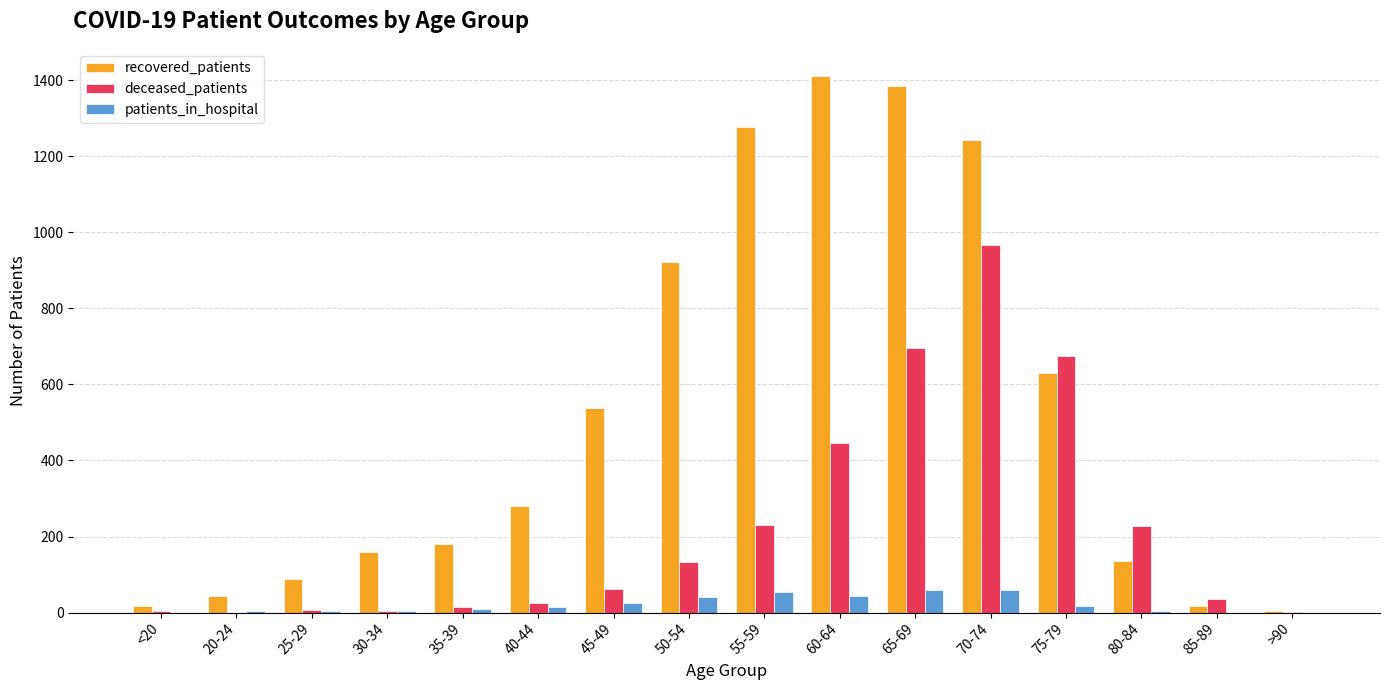

Where is deceased_patients nearest to the value 483?

60-64